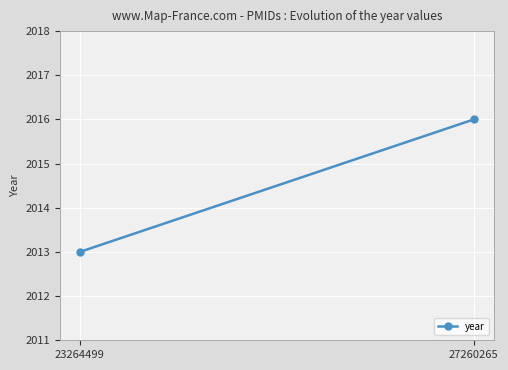

How many lines are shown in the chart?

1